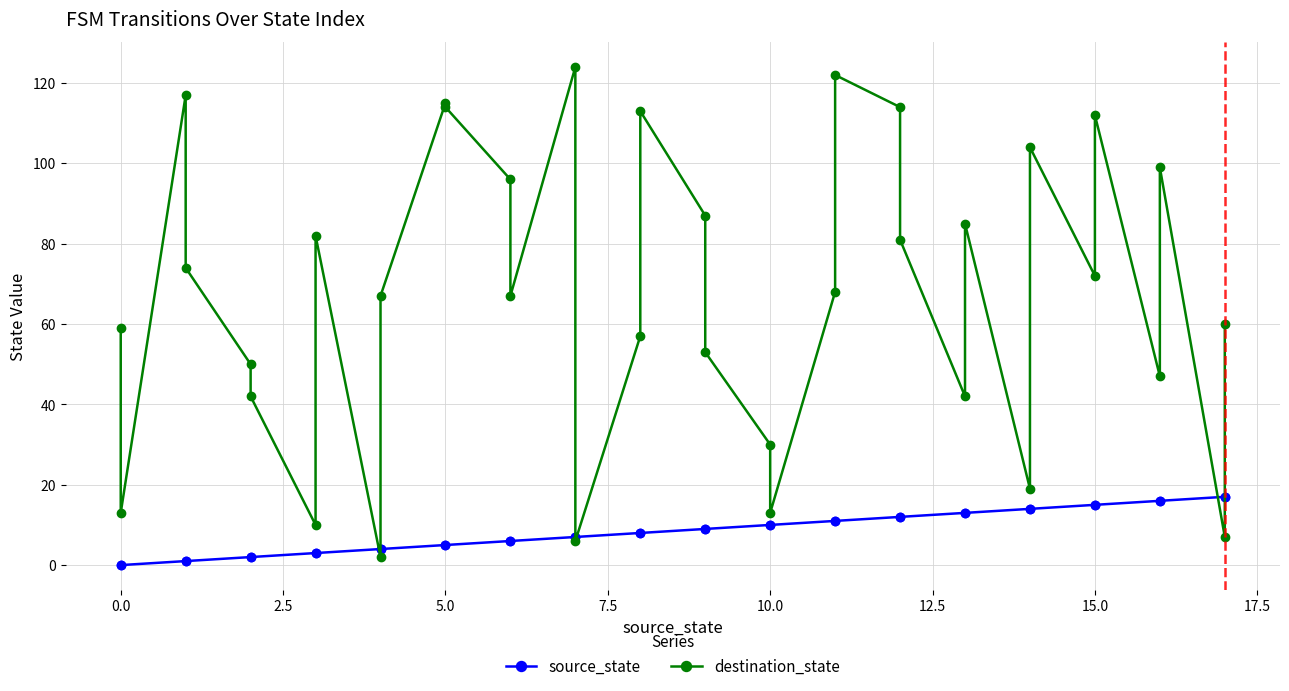

What is the sum of all destination_state values?

2423